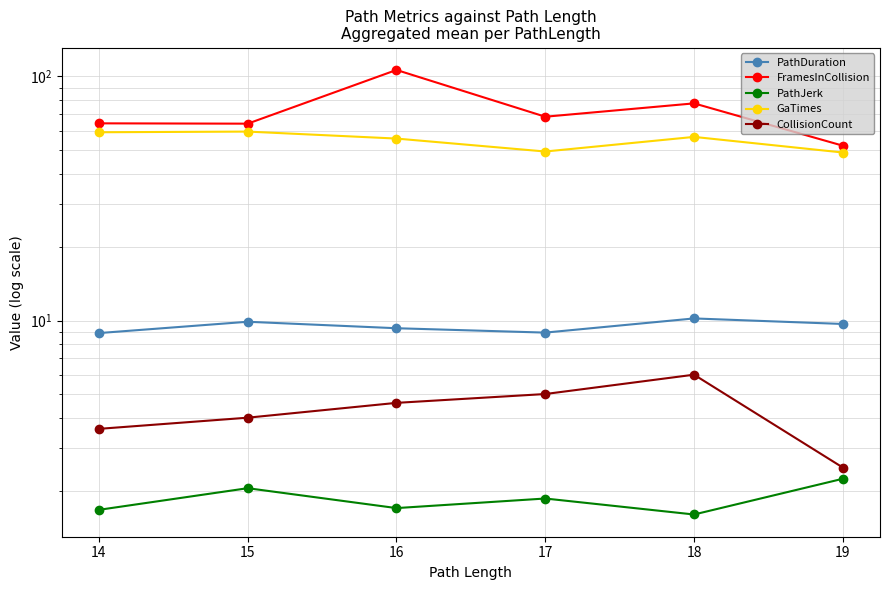

At which label does PathDuration first exceed 9?

15